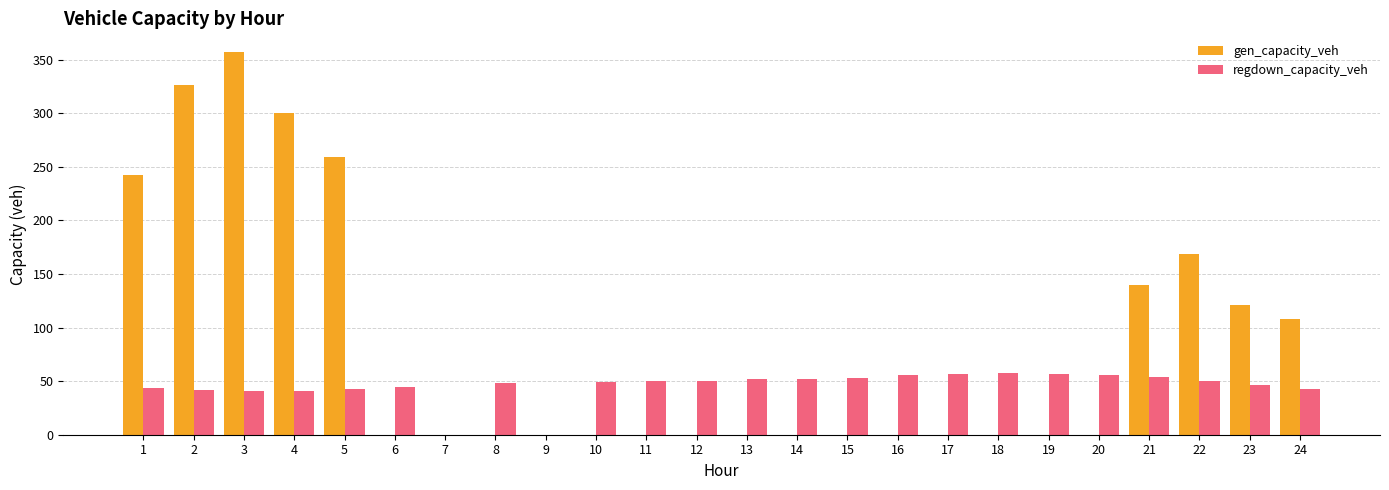

What is the sum of all regdown_capacity_veh values?

1086.3